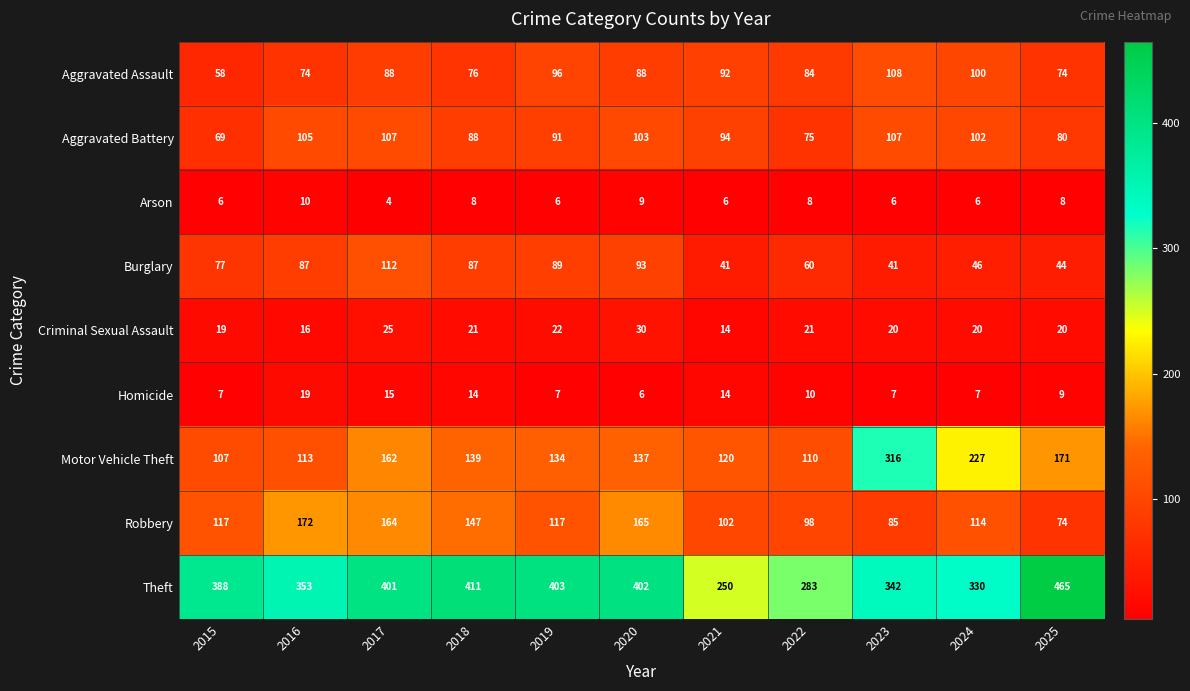

Which series changed the most between 2015 and 2017?

Motor Vehicle Theft